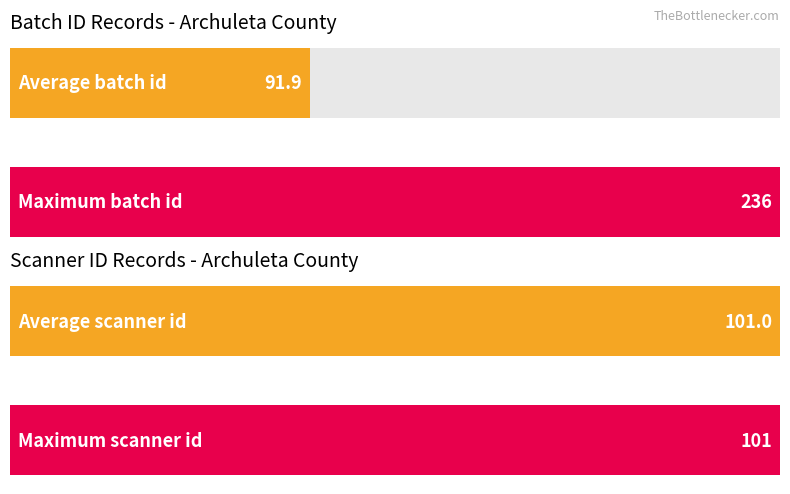

Is it true that scanner id equals 101 at 15?

True